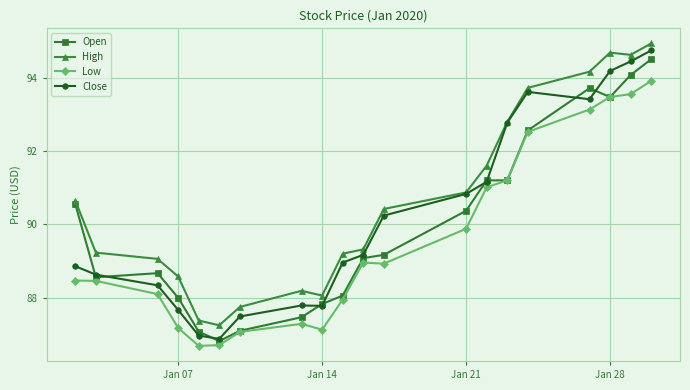

Which series has the largest total across all categories?

High